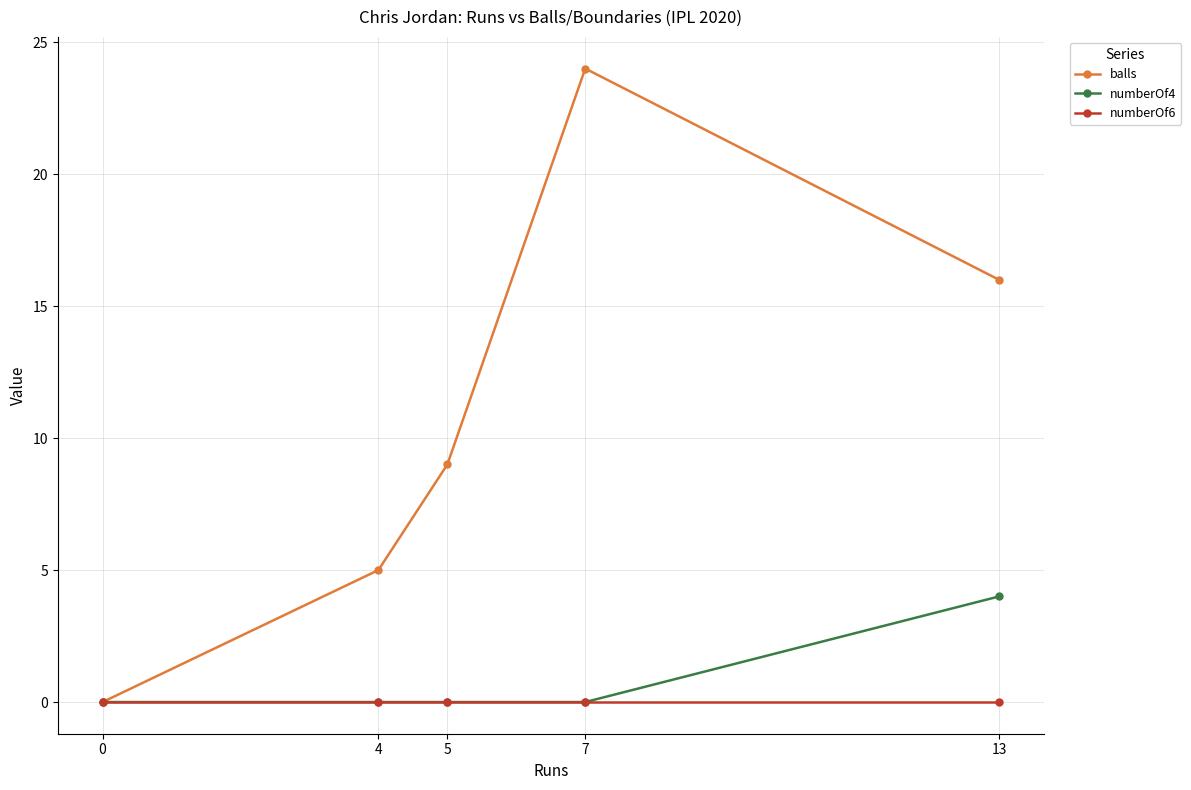

Reading left to right, extract all data points from this chart.

balls: 0=0	4=5	5=9	7=24	13=16
numberOf4: 0=0	4=0	5=0	7=0	13=4
numberOf6: 0=0	4=0	5=0	7=0	13=0